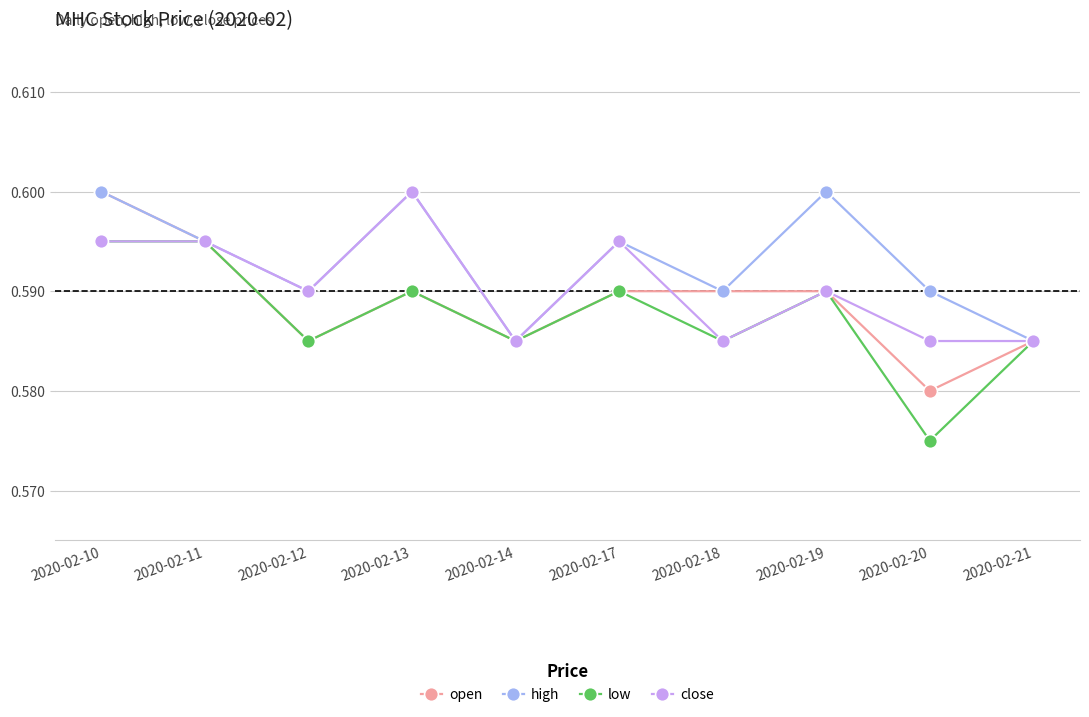

Where is the first local minimum for close?

2020-02-12